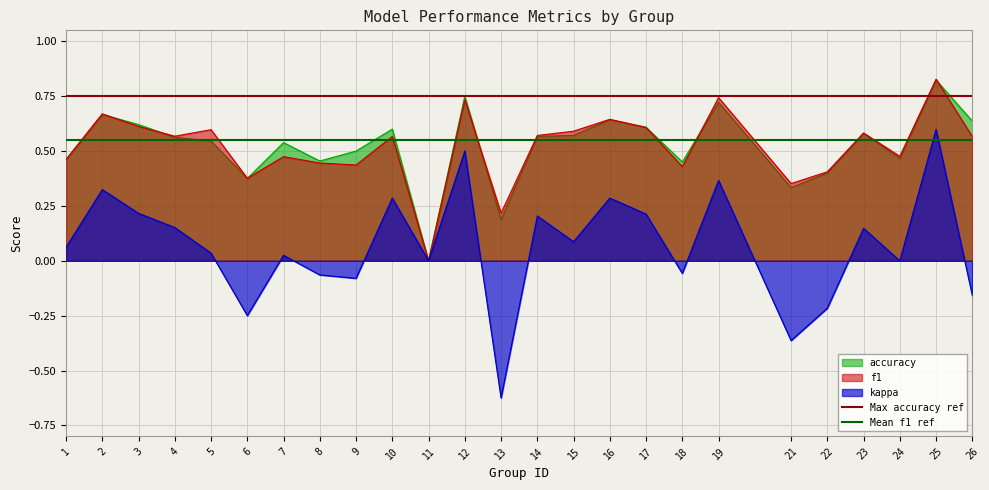

What is the sum of all Max accuracy ref values?

1.5